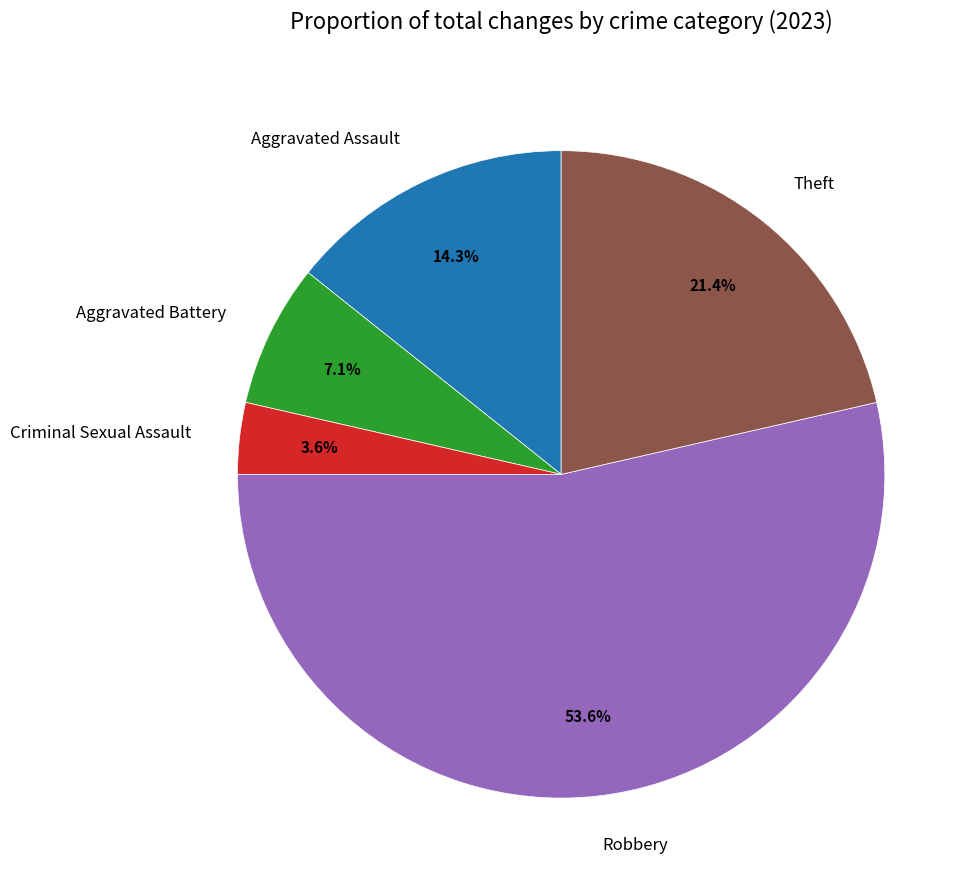

What percentage is the Criminal Sexual Assault slice, to the nearest percent?

4%